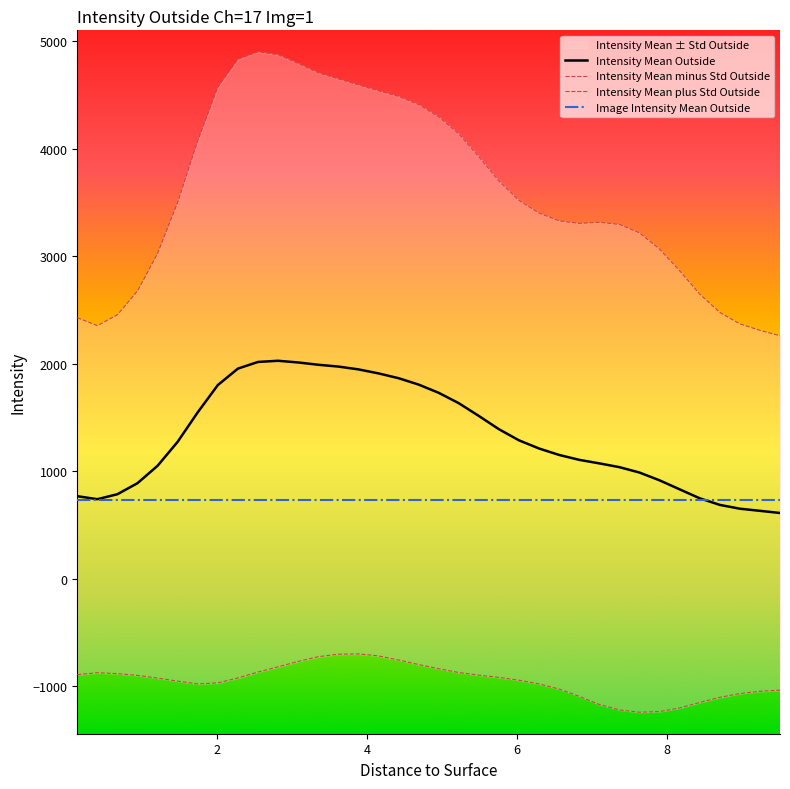

What is the highest value of the Intensity Mean Outside series?

2026.8